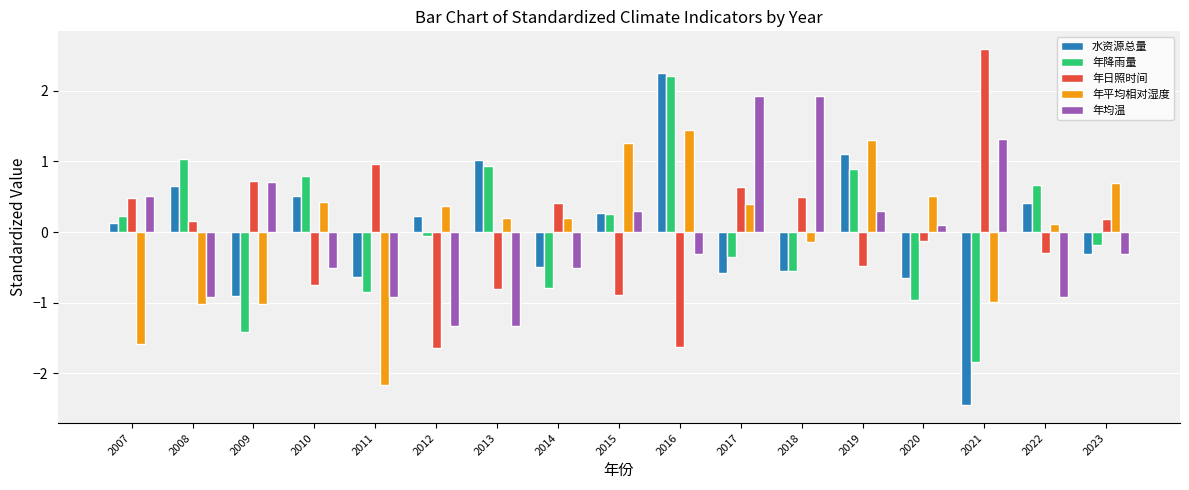

What is the lowest value of the 年日照时间 series?

-1.6